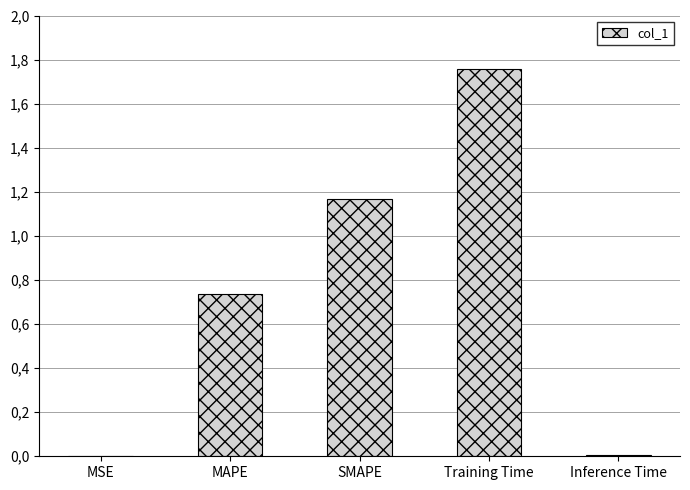

What is the greatest value displayed?

1.8